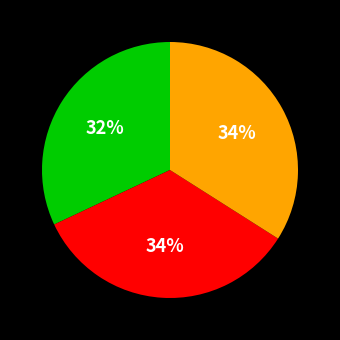

Is there a majority slice in this chart?

No